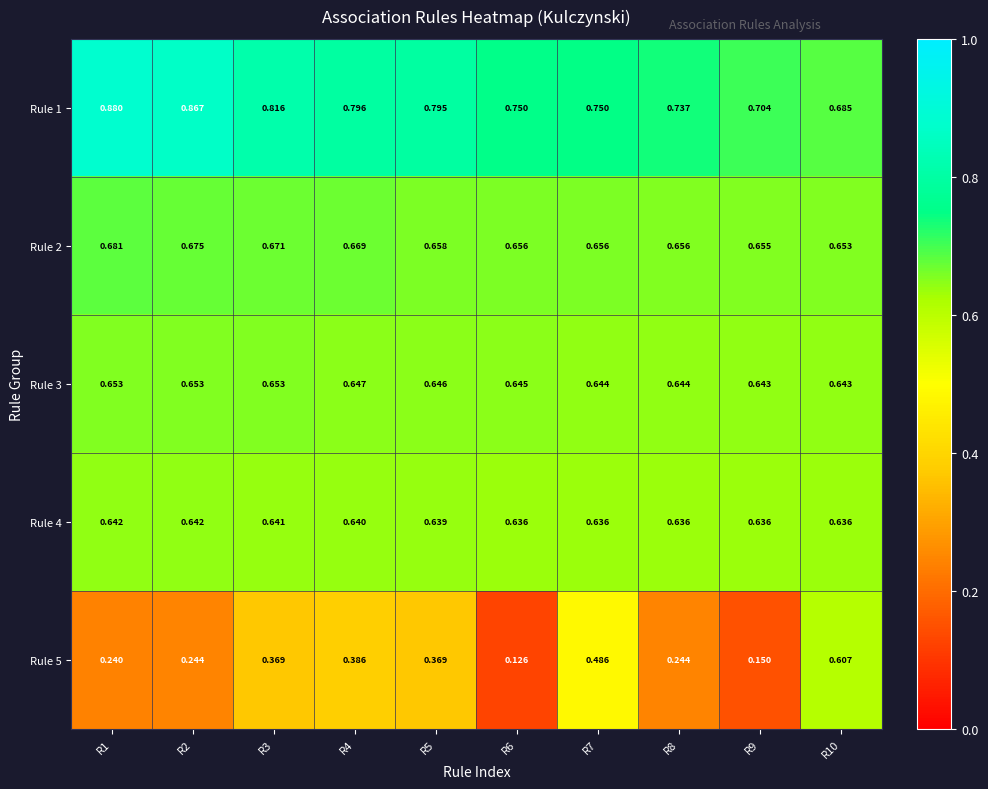

List the series in order of their peak value, lowest first.

Rule 5, Rule 4, Rule 3, Rule 2, Rule 1